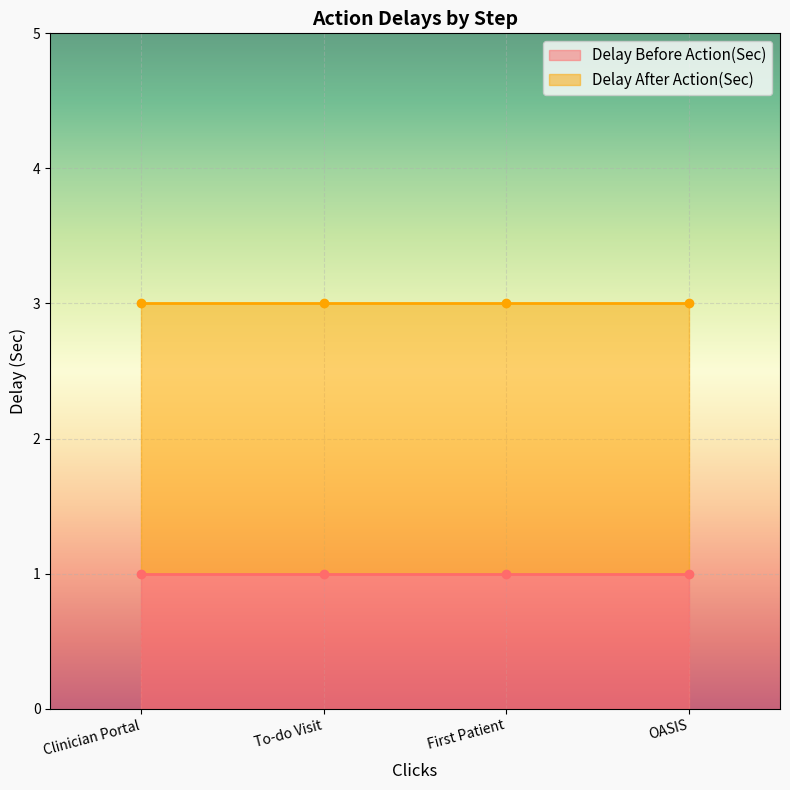

Is it true that Delay Before Action(Sec) equals 0 at OASIS?

False